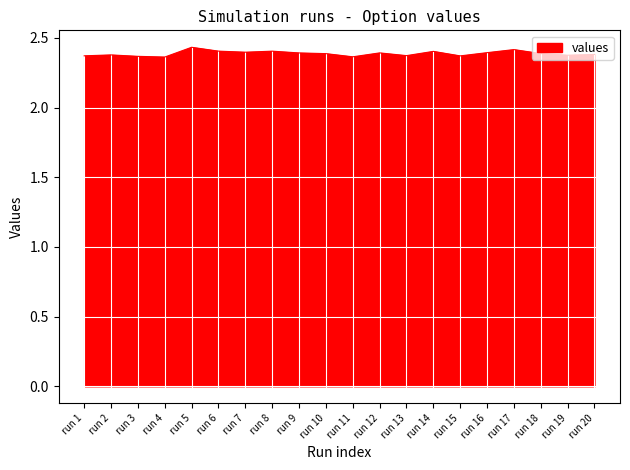

The value at run 6 is 3.8. True or false?

False